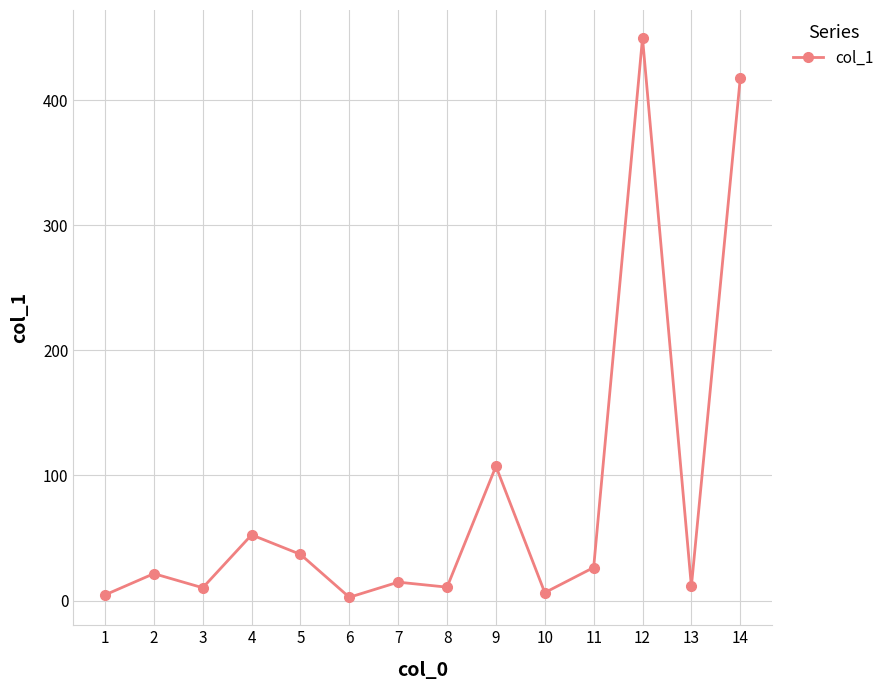

What is the greatest value displayed?

449.7